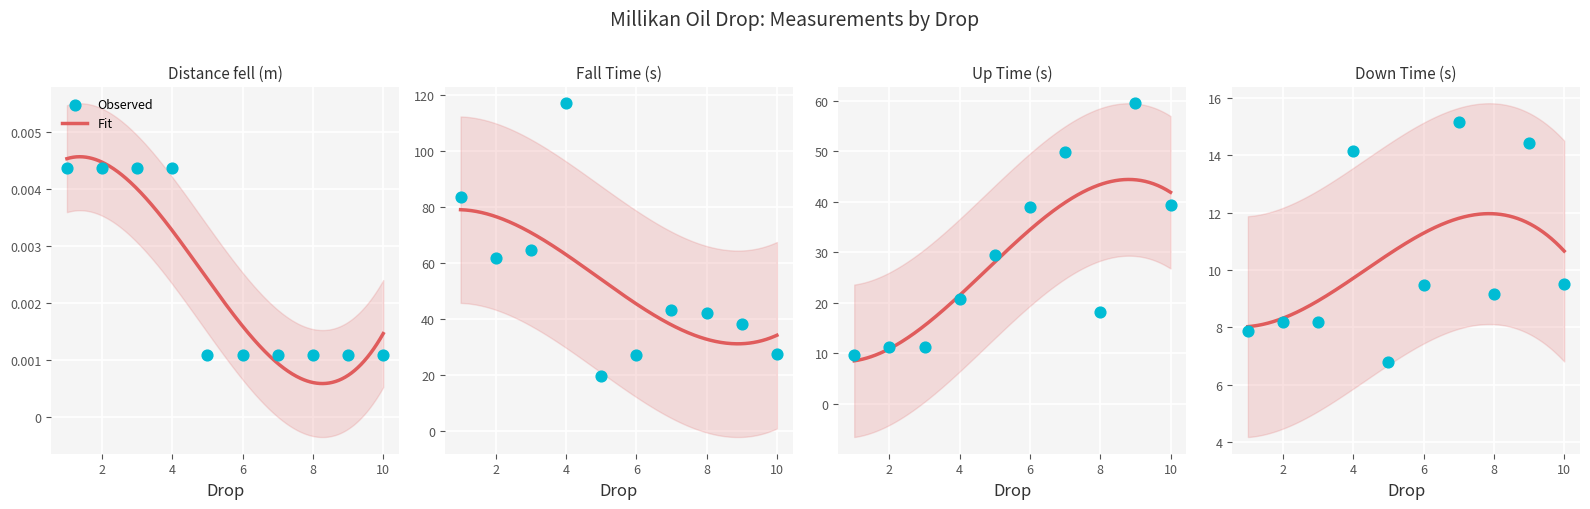

Which series has the widest spread of Y values?

Fall Time (s)